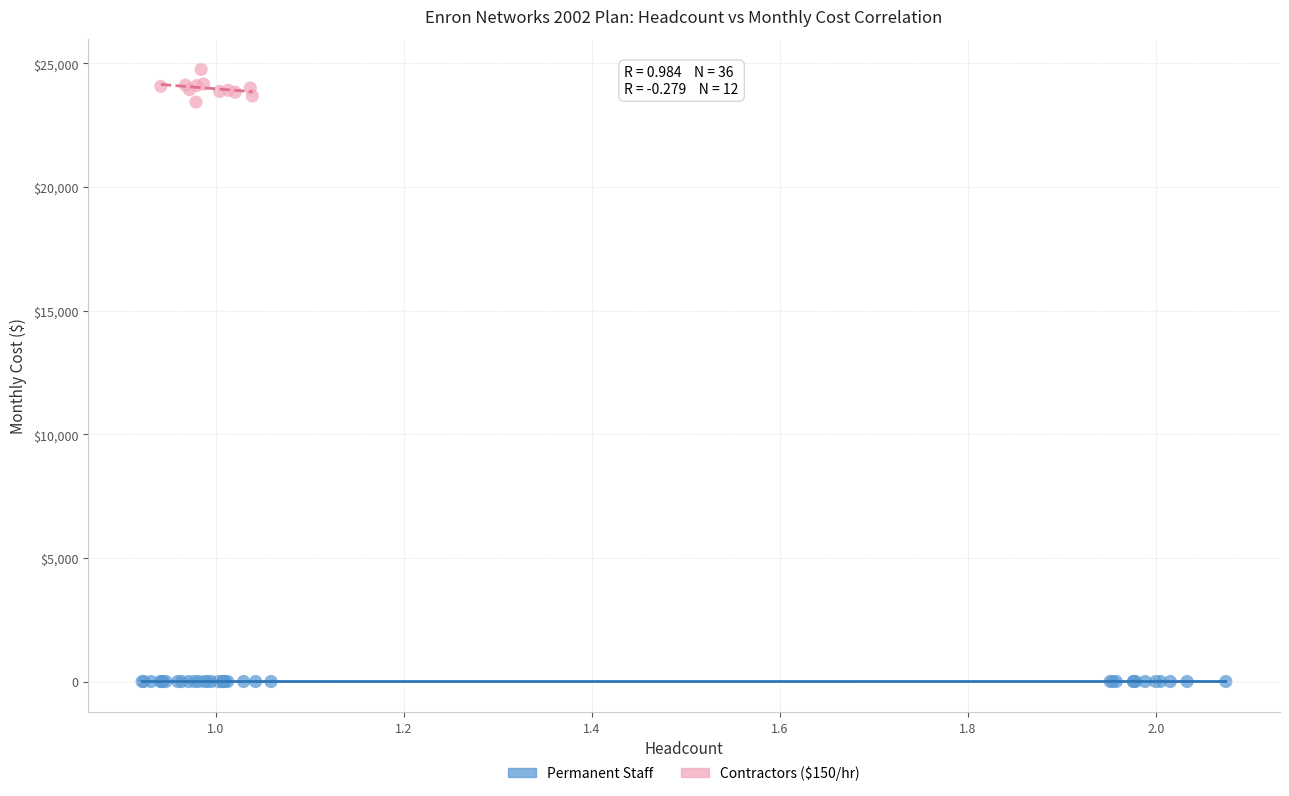

What are all the series names shown in the legend?

Permanent Staff, Contractors ($150/hr)